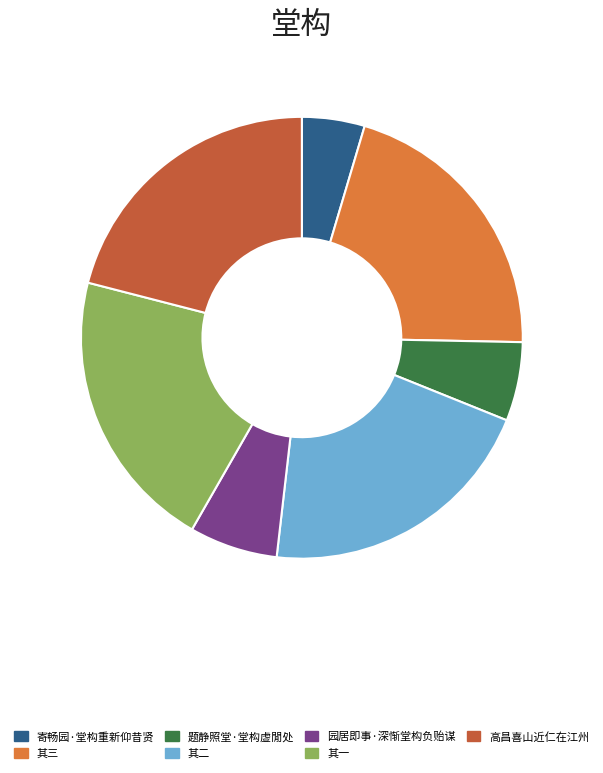

Between 园居即事·深惭堂构负贻谋 and 其一, which is larger?

其一